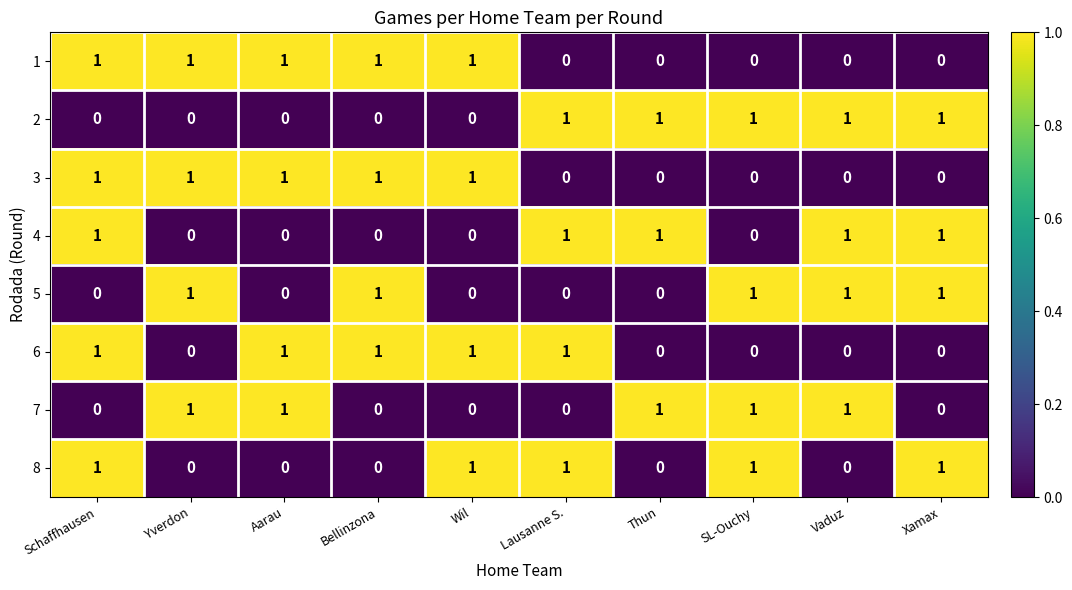

What is the total value across all series at Bellinzona?

4